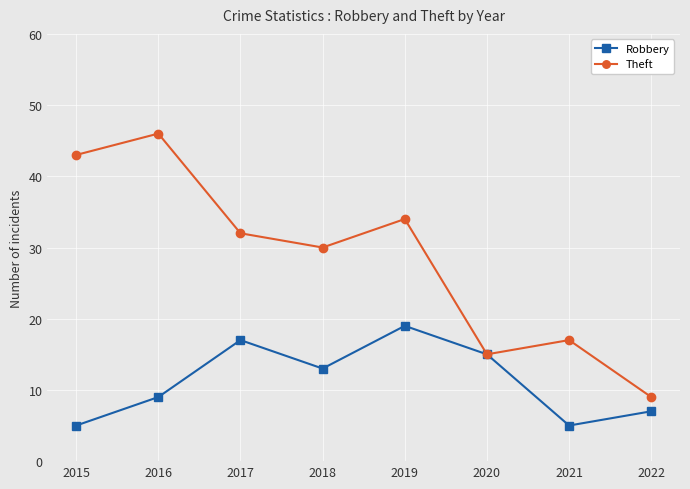

True or false: Robbery has a value of 7 at 2022.

True